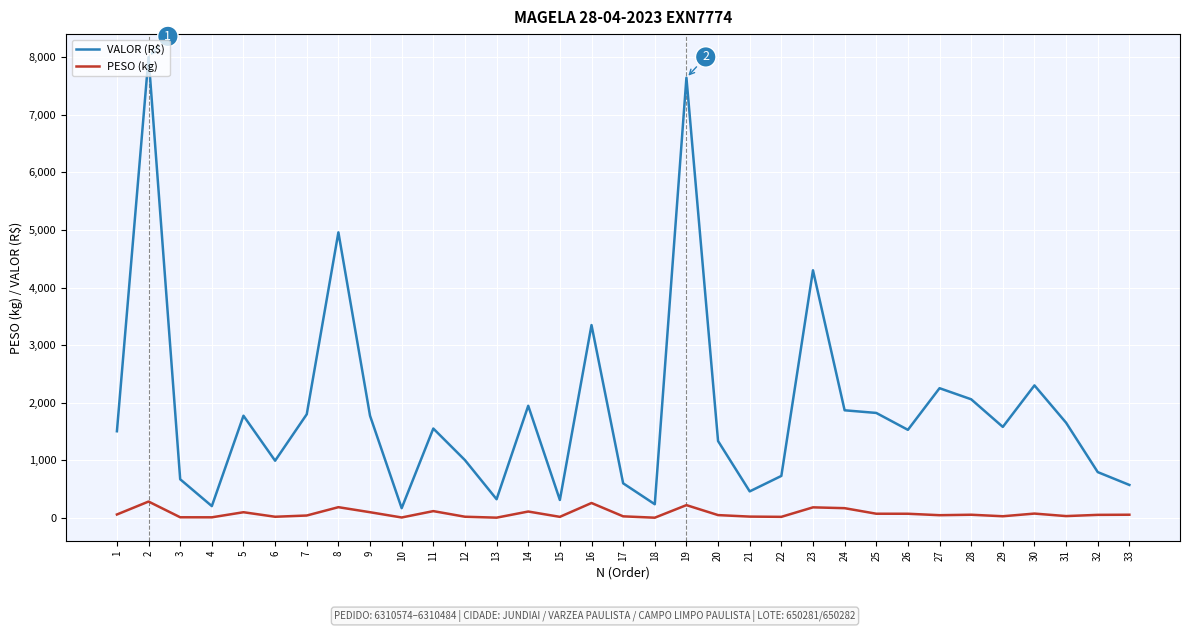

What is the sum of all VALOR (R$) values?

62151.3